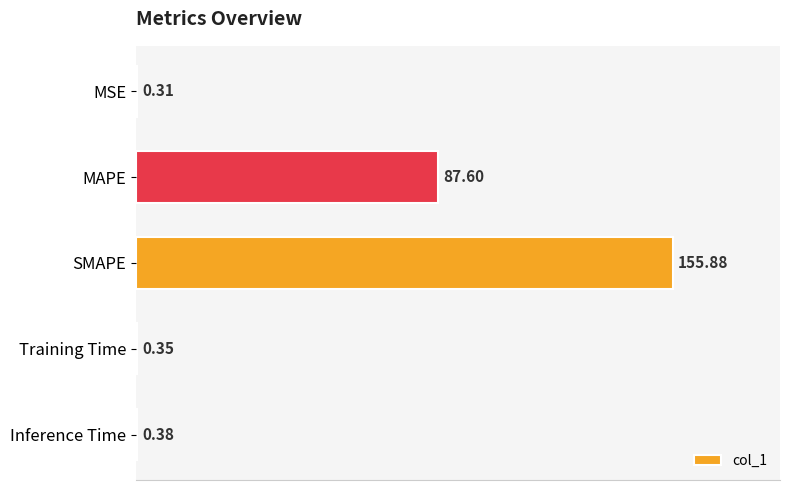

Which has a higher value, Inference Time or SMAPE?

SMAPE